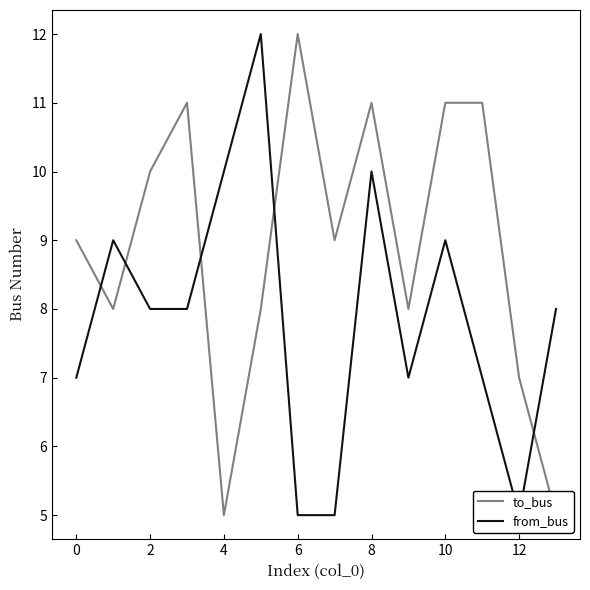

Count the number of categories in the chart.

14